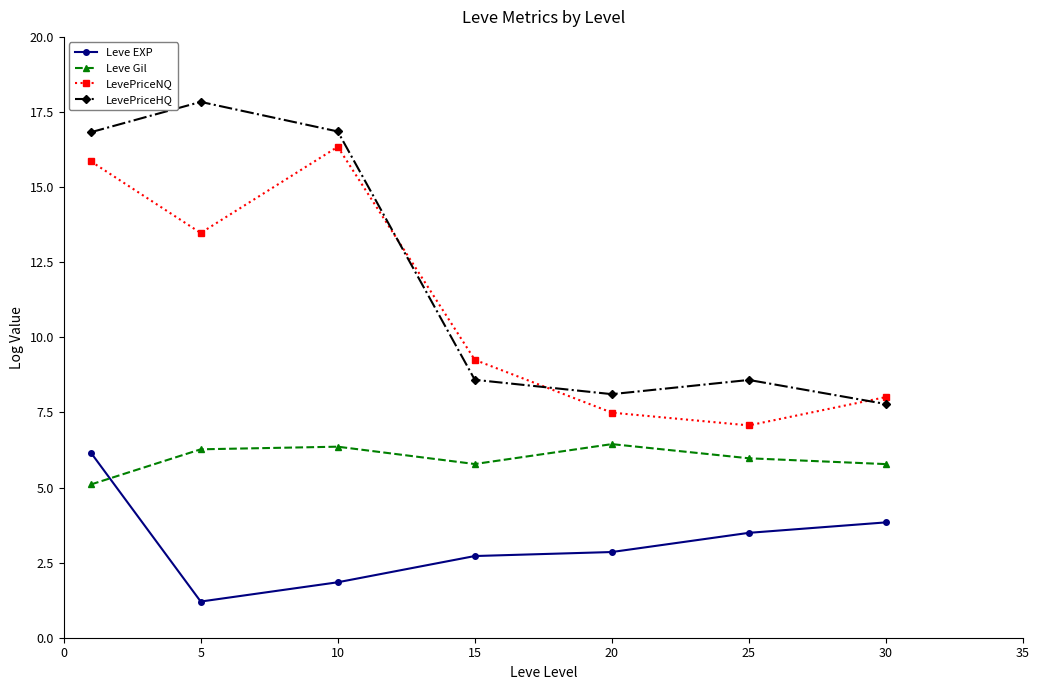

True or false: Leve Gil and LevePriceHQ intersect in this chart.

False